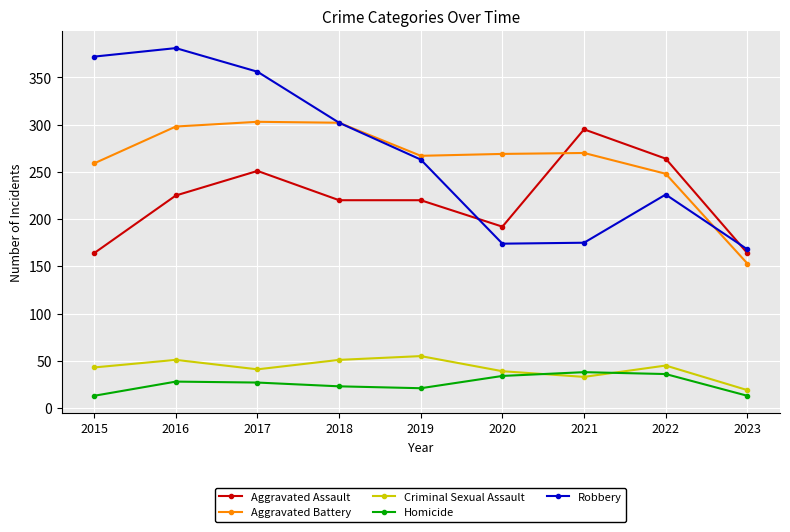

What are all the series names shown in the legend?

Aggravated Assault, Aggravated Battery, Criminal Sexual Assault, Homicide, Robbery